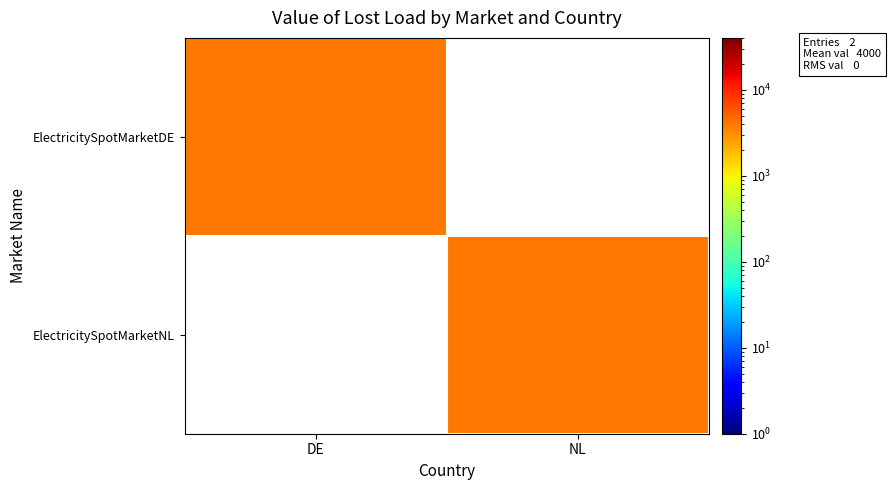

Count the number of categories in the chart.

2